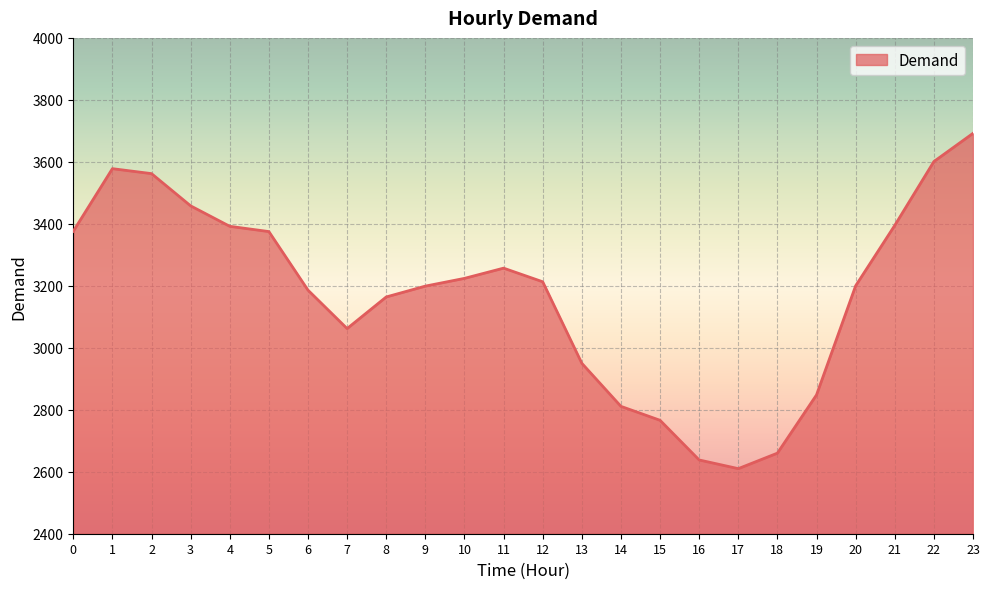

How many series are shown in this chart?

1